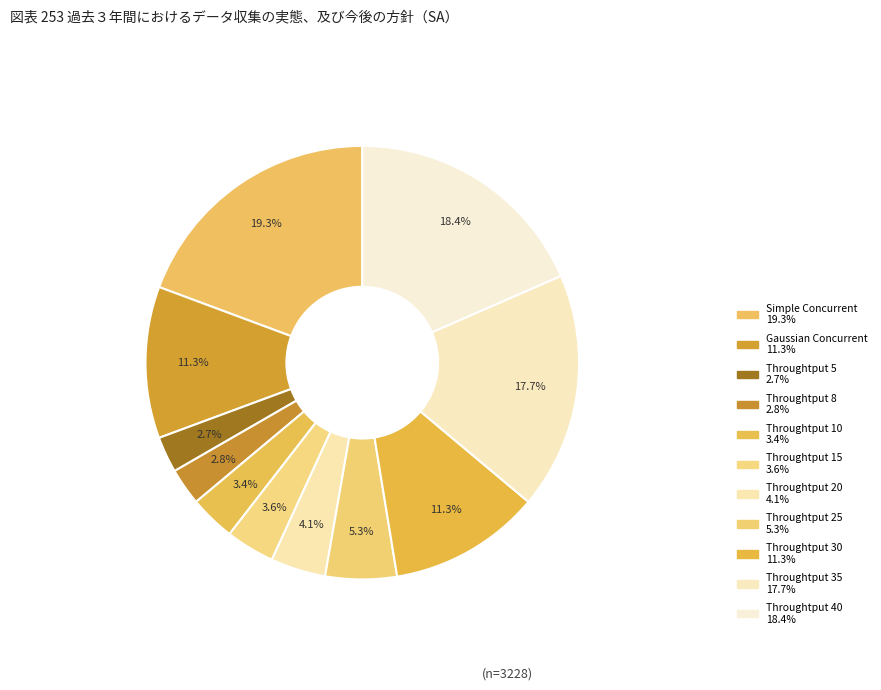

To the nearest percent, what is the difference between the largest and smallest slice percentages?

17%